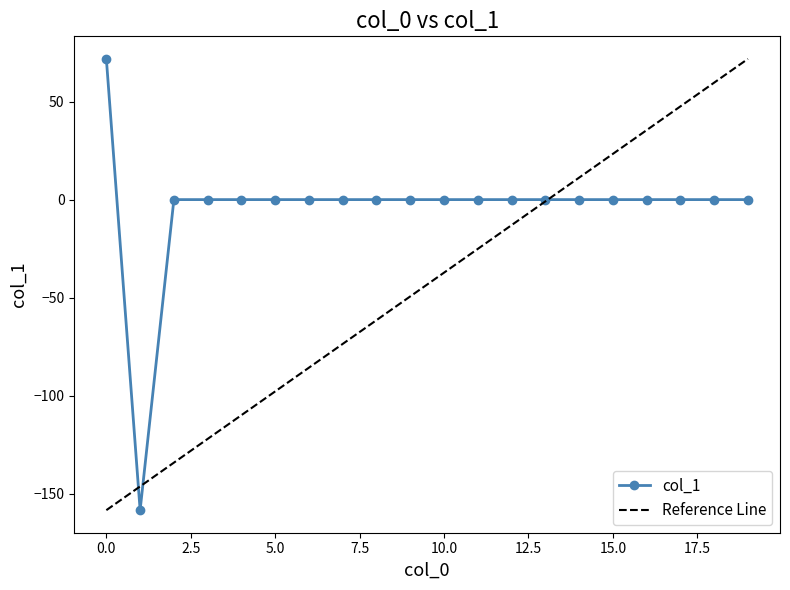

Which has a higher value, 10 or 9?

10